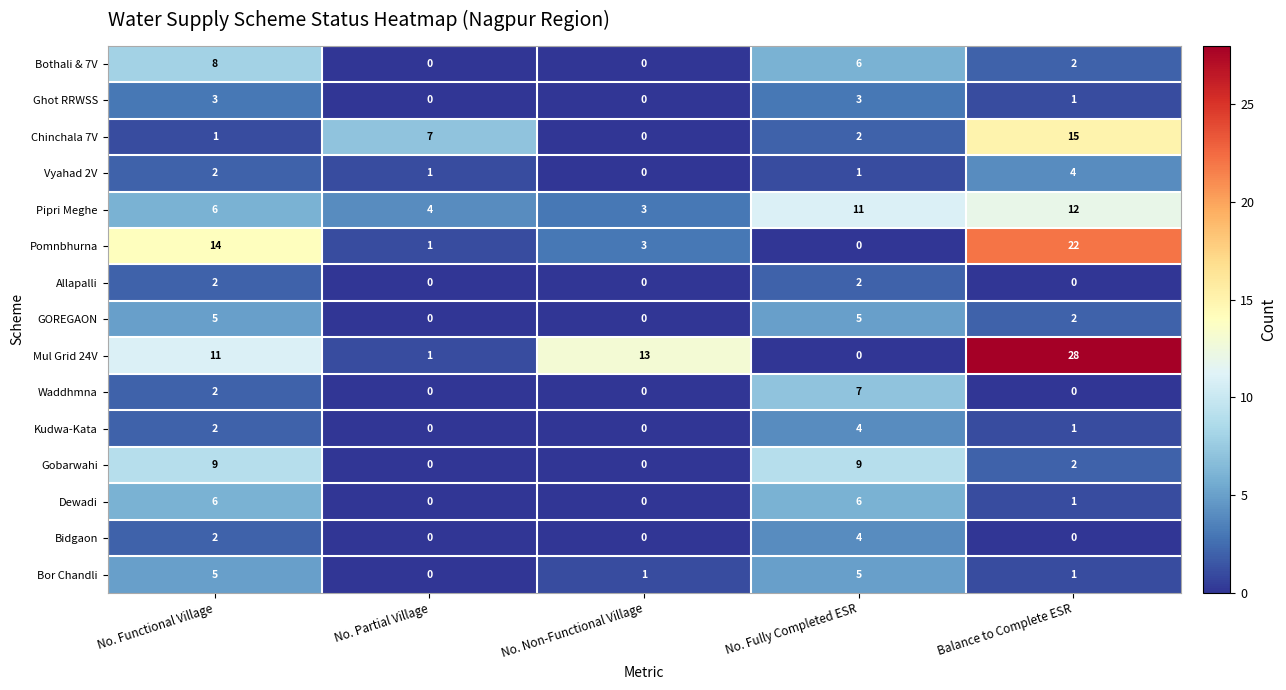

Which category has the highest value in the Bothali & 7V series?

No. Functional Village